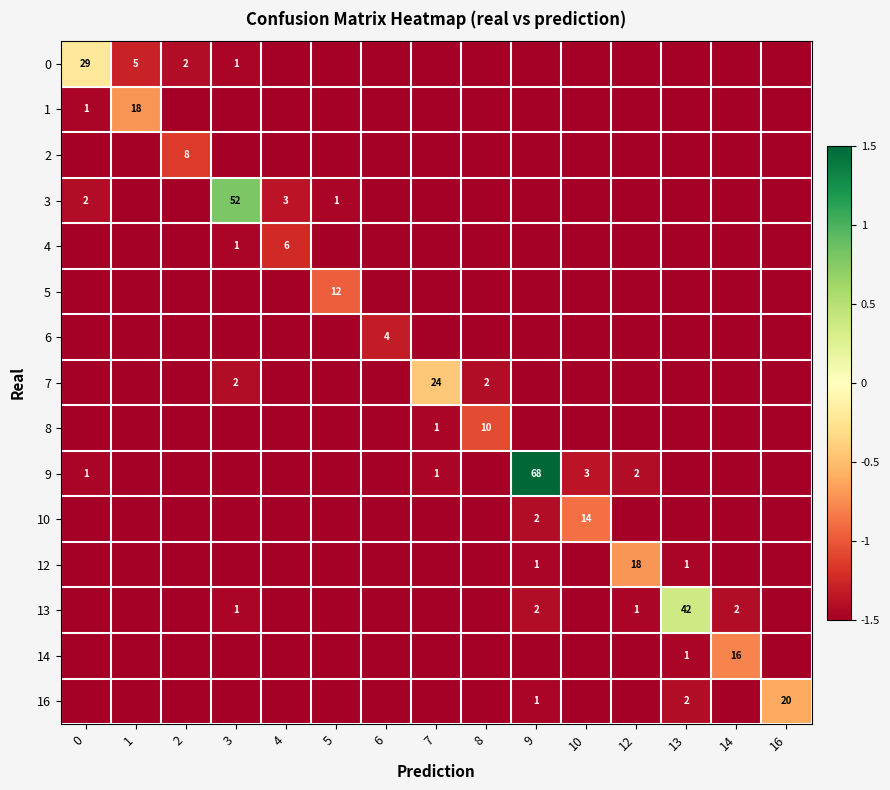

Reading left to right, what are all the values shown in this chart?

row_0: -0.2	-1.3	-1.4	-1.5	-1.5	-1.5	-1.5	-1.5	-1.5	-1.5	-1.5	-1.5	-1.5	-1.5	-1.5
row_1: -1.5	-0.7	-1.5	-1.5	-1.5	-1.5	-1.5	-1.5	-1.5	-1.5	-1.5	-1.5	-1.5	-1.5	-1.5
row_2: -1.5	-1.5	-1.1	-1.5	-1.5	-1.5	-1.5	-1.5	-1.5	-1.5	-1.5	-1.5	-1.5	-1.5	-1.5
row_3: -1.4	-1.5	-1.5	0.8	-1.4	-1.5	-1.5	-1.5	-1.5	-1.5	-1.5	-1.5	-1.5	-1.5	-1.5
row_4: -1.5	-1.5	-1.5	-1.5	-1.2	-1.5	-1.5	-1.5	-1.5	-1.5	-1.5	-1.5	-1.5	-1.5	-1.5
row_5: -1.5	-1.5	-1.5	-1.5	-1.5	-1.0	-1.5	-1.5	-1.5	-1.5	-1.5	-1.5	-1.5	-1.5	-1.5
row_6: -1.5	-1.5	-1.5	-1.5	-1.5	-1.5	-1.3	-1.5	-1.5	-1.5	-1.5	-1.5	-1.5	-1.5	-1.5
row_7: -1.5	-1.5	-1.5	-1.4	-1.5	-1.5	-1.5	-0.4	-1.4	-1.5	-1.5	-1.5	-1.5	-1.5	-1.5
row_8: -1.5	-1.5	-1.5	-1.5	-1.5	-1.5	-1.5	-1.5	-1.1	-1.5	-1.5	-1.5	-1.5	-1.5	-1.5
row_9: -1.5	-1.5	-1.5	-1.5	-1.5	-1.5	-1.5	-1.5	-1.5	1.5	-1.4	-1.4	-1.5	-1.5	-1.5
row_10: -1.5	-1.5	-1.5	-1.5	-1.5	-1.5	-1.5	-1.5	-1.5	-1.4	-0.9	-1.5	-1.5	-1.5	-1.5
row_11: -1.5	-1.5	-1.5	-1.5	-1.5	-1.5	-1.5	-1.5	-1.5	-1.5	-1.5	-0.7	-1.5	-1.5	-1.5
row_12: -1.5	-1.5	-1.5	-1.5	-1.5	-1.5	-1.5	-1.5	-1.5	-1.4	-1.5	-1.5	0.4	-1.4	-1.5
row_13: -1.5	-1.5	-1.5	-1.5	-1.5	-1.5	-1.5	-1.5	-1.5	-1.5	-1.5	-1.5	-1.5	-0.8	-1.5
row_14: -1.5	-1.5	-1.5	-1.5	-1.5	-1.5	-1.5	-1.5	-1.5	-1.5	-1.5	-1.5	-1.4	-1.5	-0.6